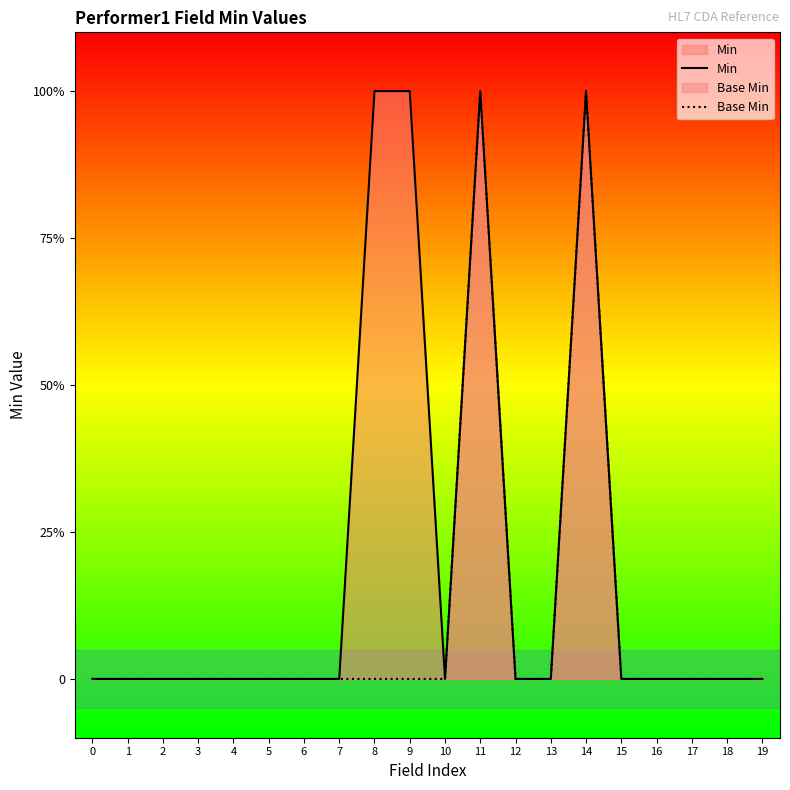

At how many categories does at least one series exceed 0?

4